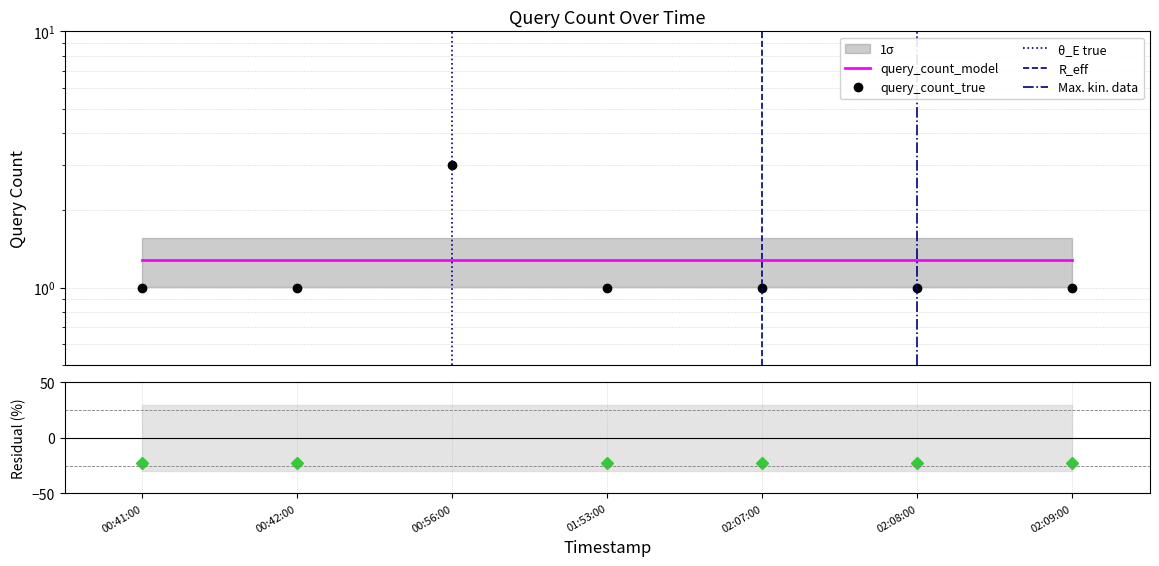

What is the ratio of the value at 00:41:00 to the value at 01:53:00?

1.0